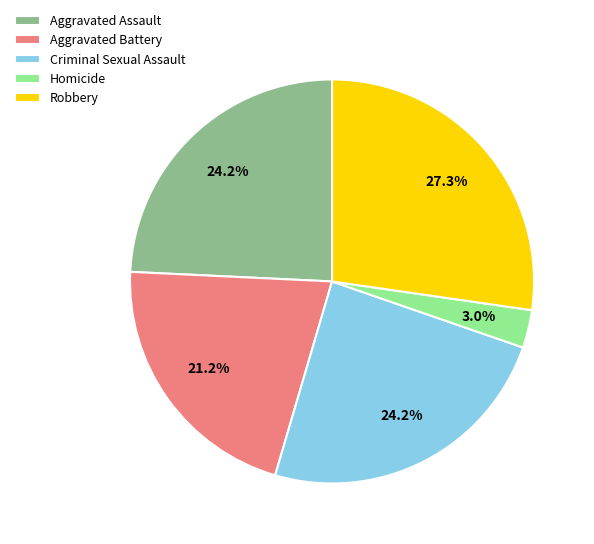

What is the largest slice in the pie chart?

Robbery